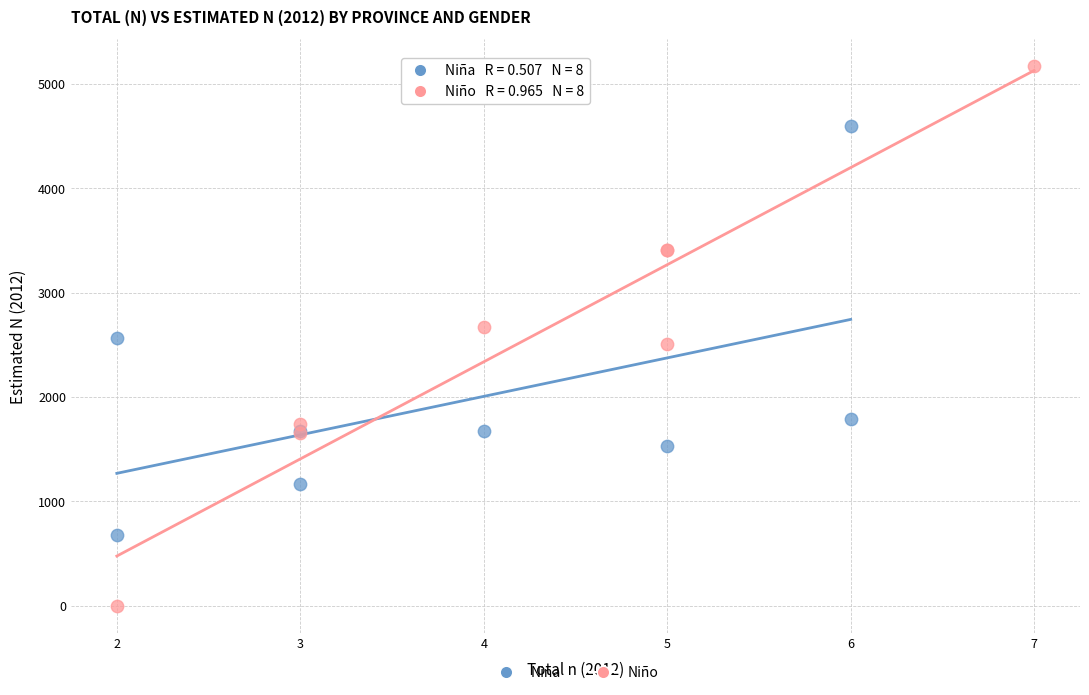

Which series contains the lowest Y value?

Niño